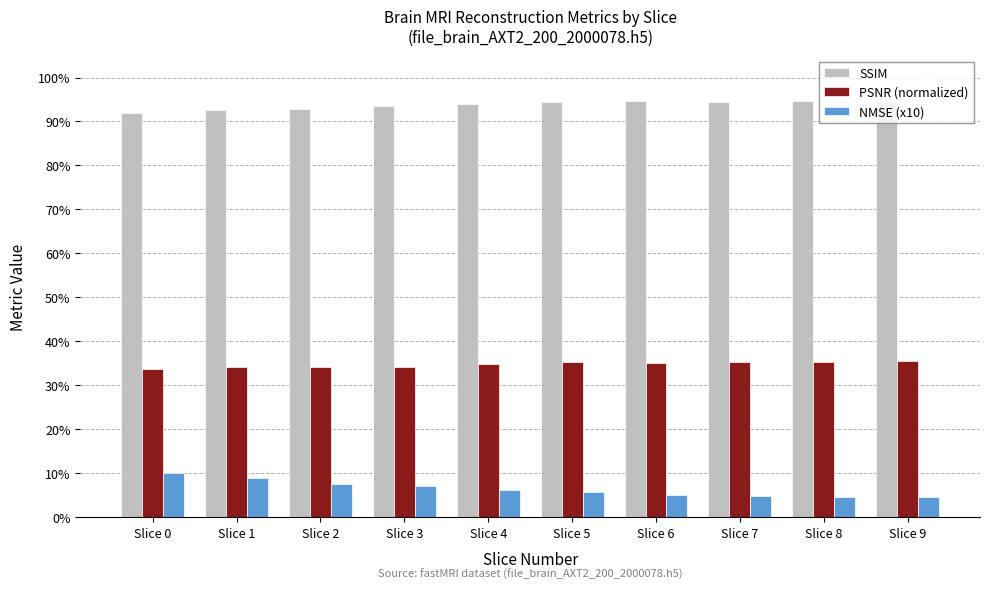

What is the maximum value for PSNR (normalized)?

0.4